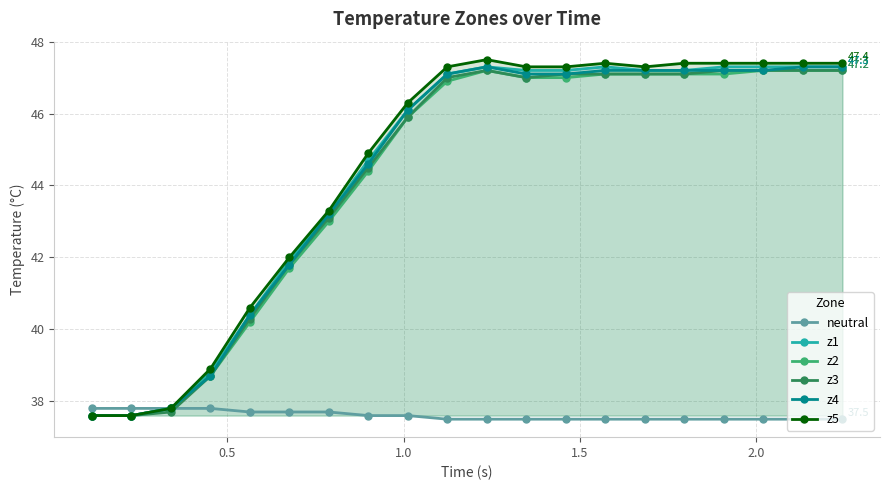

True or false: z1 and z5 cross at least once.

False